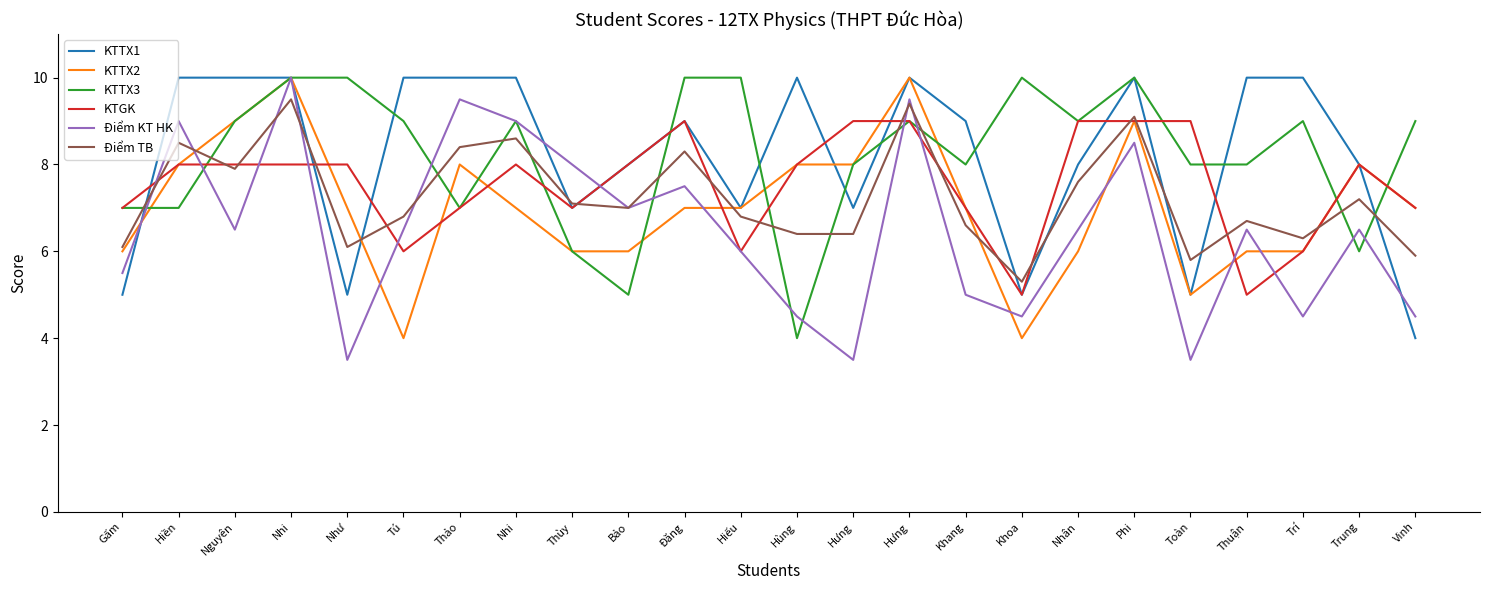

What are all the series names shown in the legend?

KTTX1, KTTX2, KTTX3, KTGK, Điểm KT HK, Điểm TB